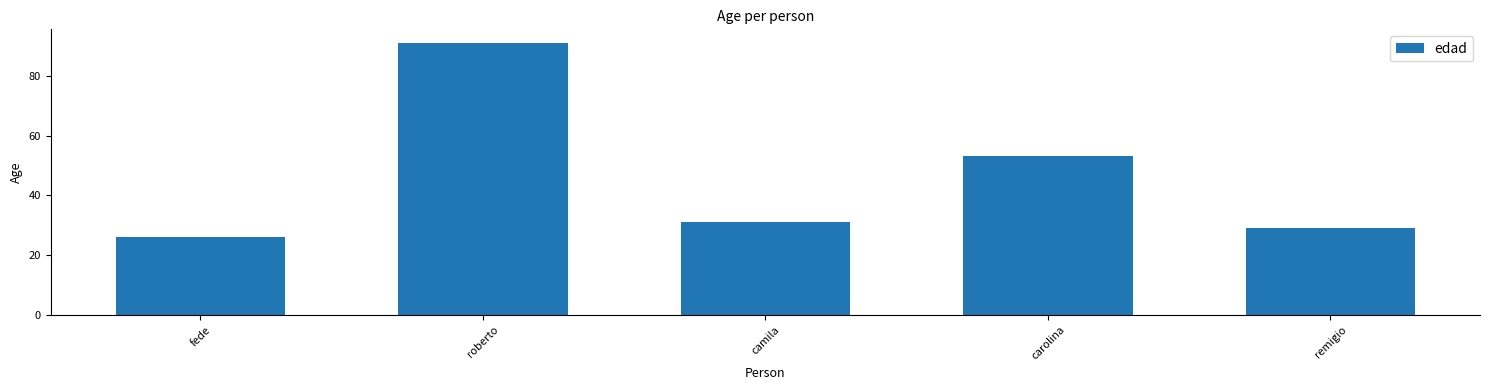

What is the change in value from carolina to remigio?

-24